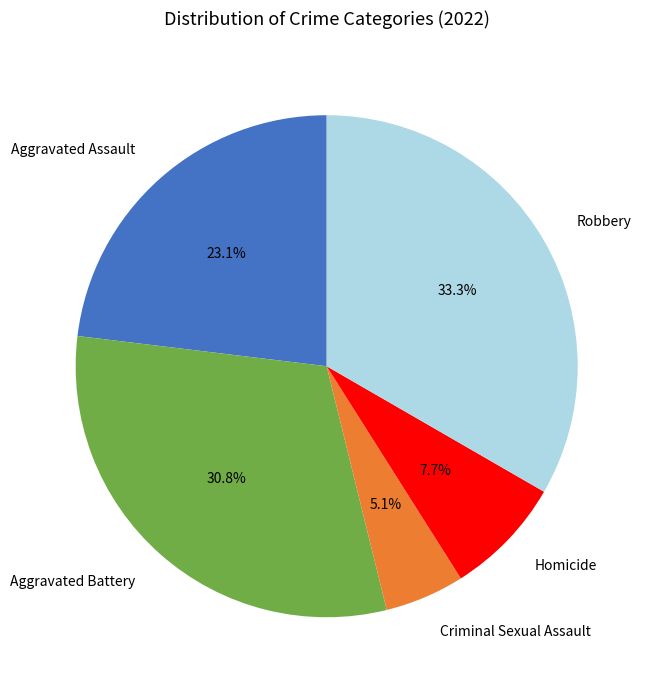

Between Aggravated Assault and Homicide, which is larger?

Aggravated Assault